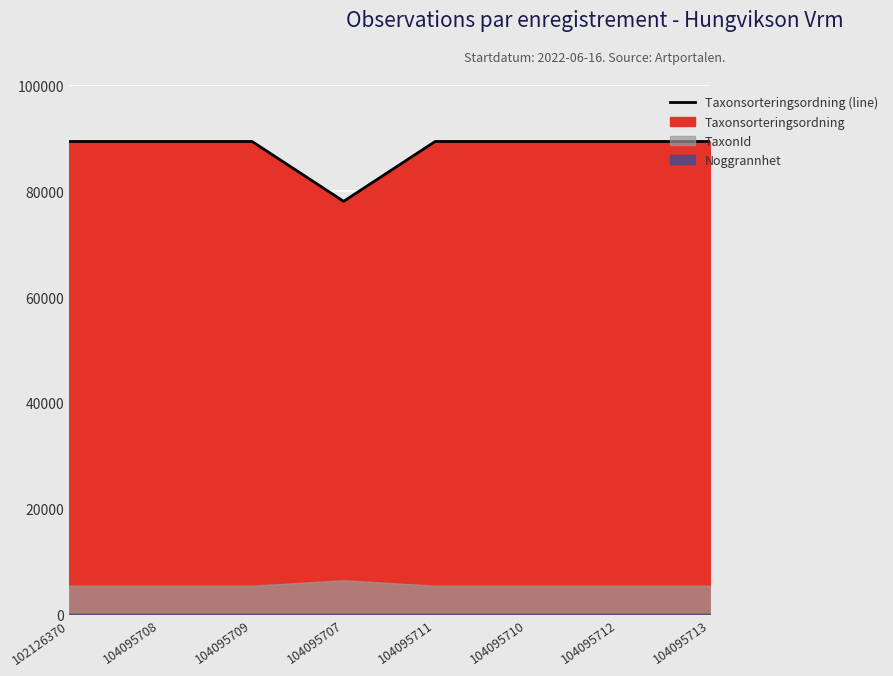

Rank the categories by value from lowest to highest.

104095707, 102126370, 104095708, 104095709, 104095711, 104095710, 104095712, 104095713